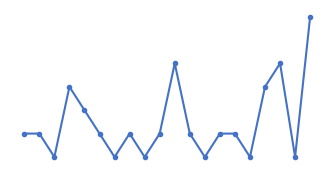

What is the greatest value displayed?

6